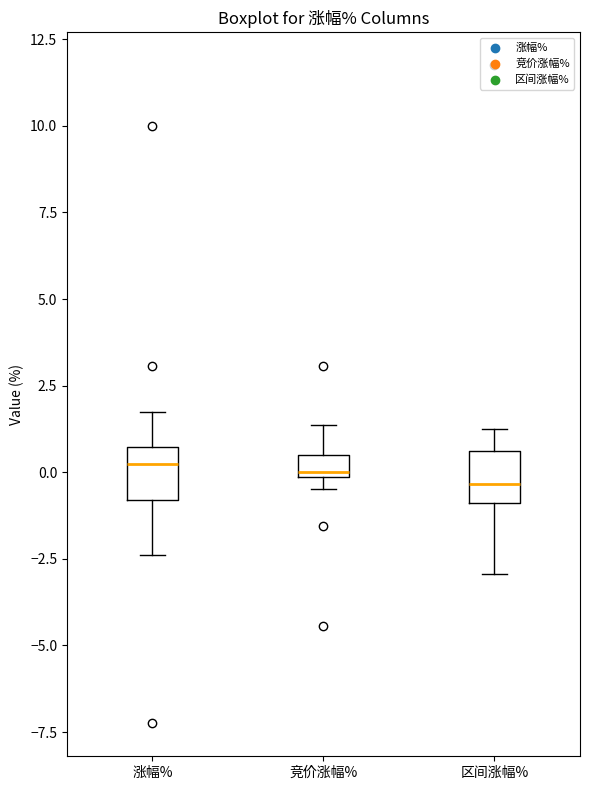

Where is the lower edge of the box for 涨幅% on the y-axis? The values are not printed on the chart, so give them approximately, as read against the axis.

-1.0